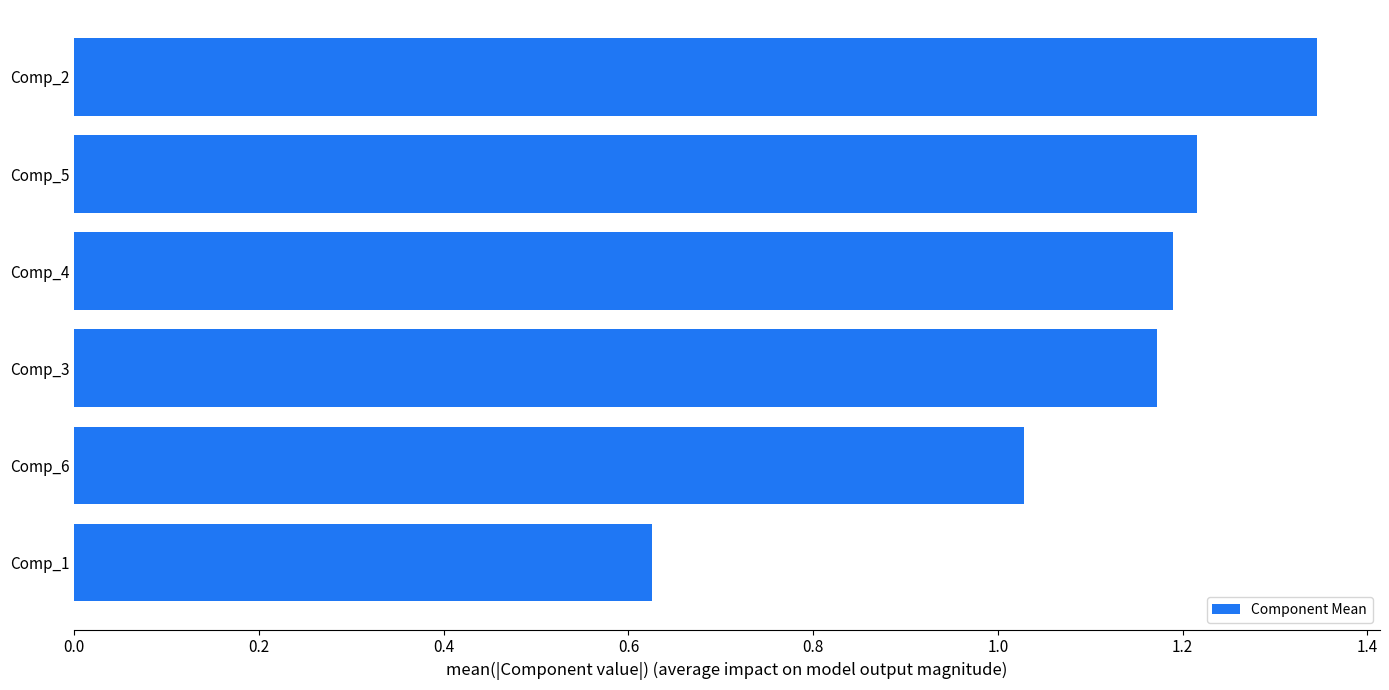

What is the average value?

1.1